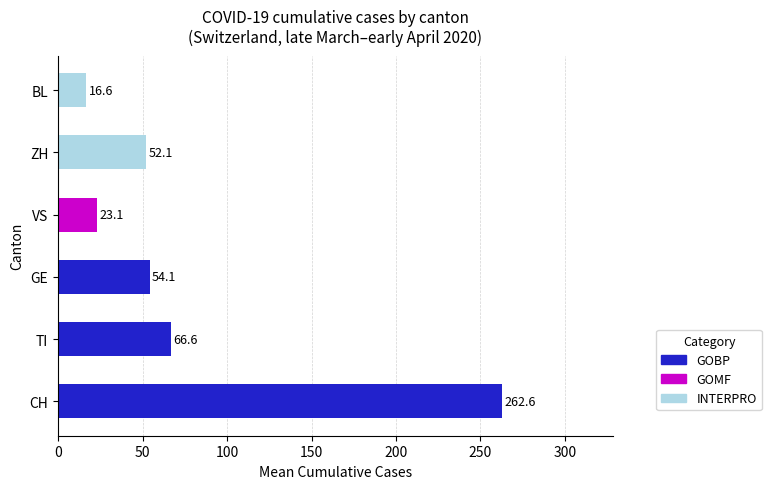

What value does the data have at GE?

54.1